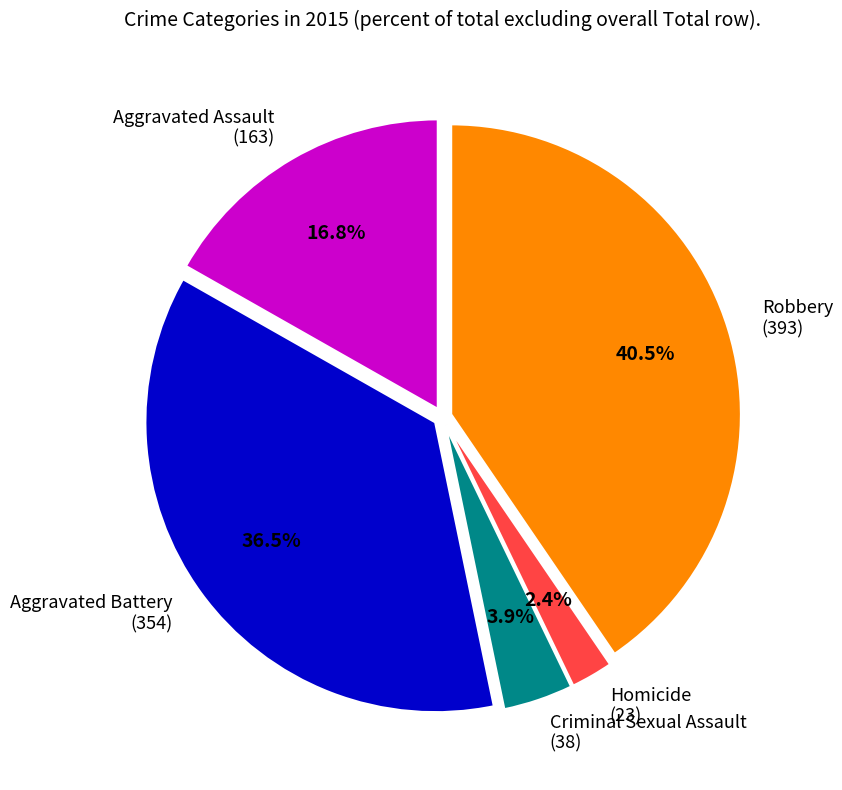

Is there a majority slice in this chart?

No